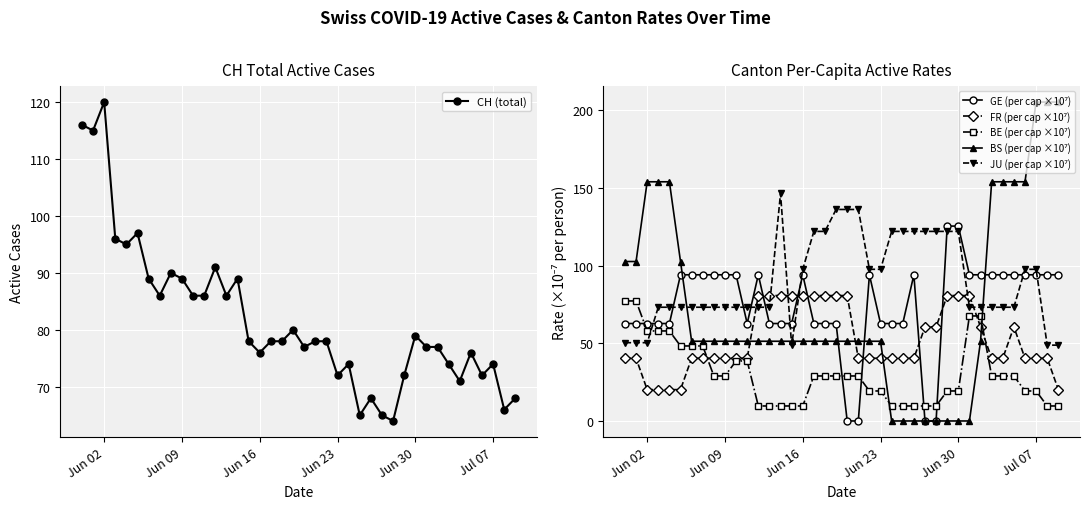

At which label does CH (total) reach its peak?

Jun 02